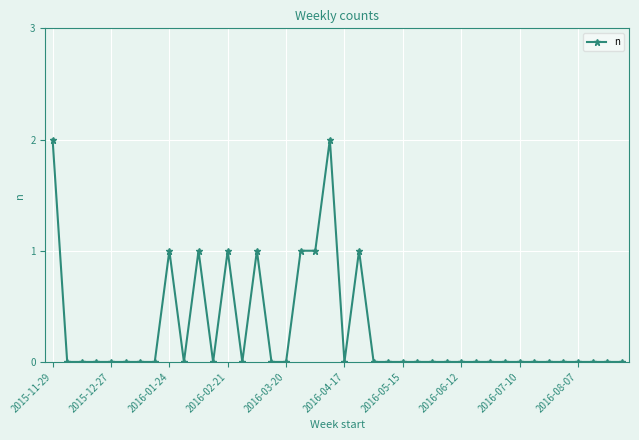

True or false: the data has more than 0 interior local peaks.

True